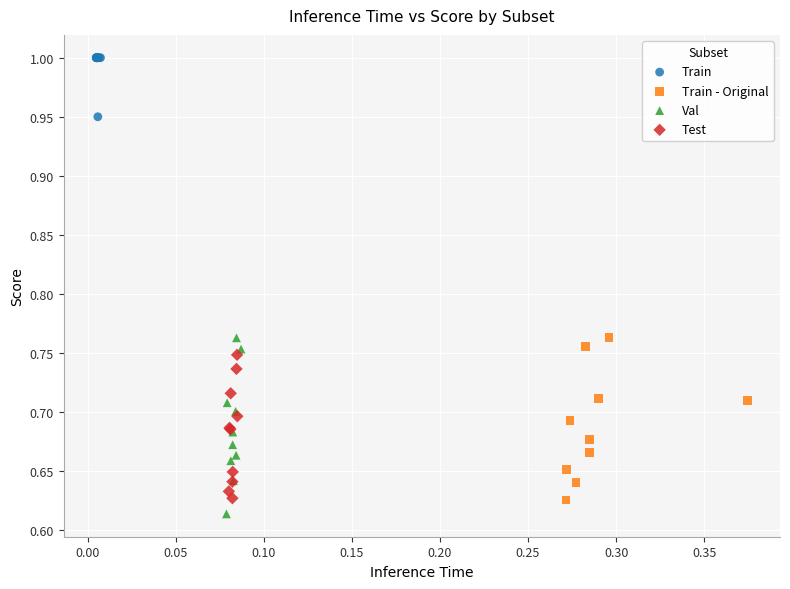

Which series has the widest spread of Y values?

Val